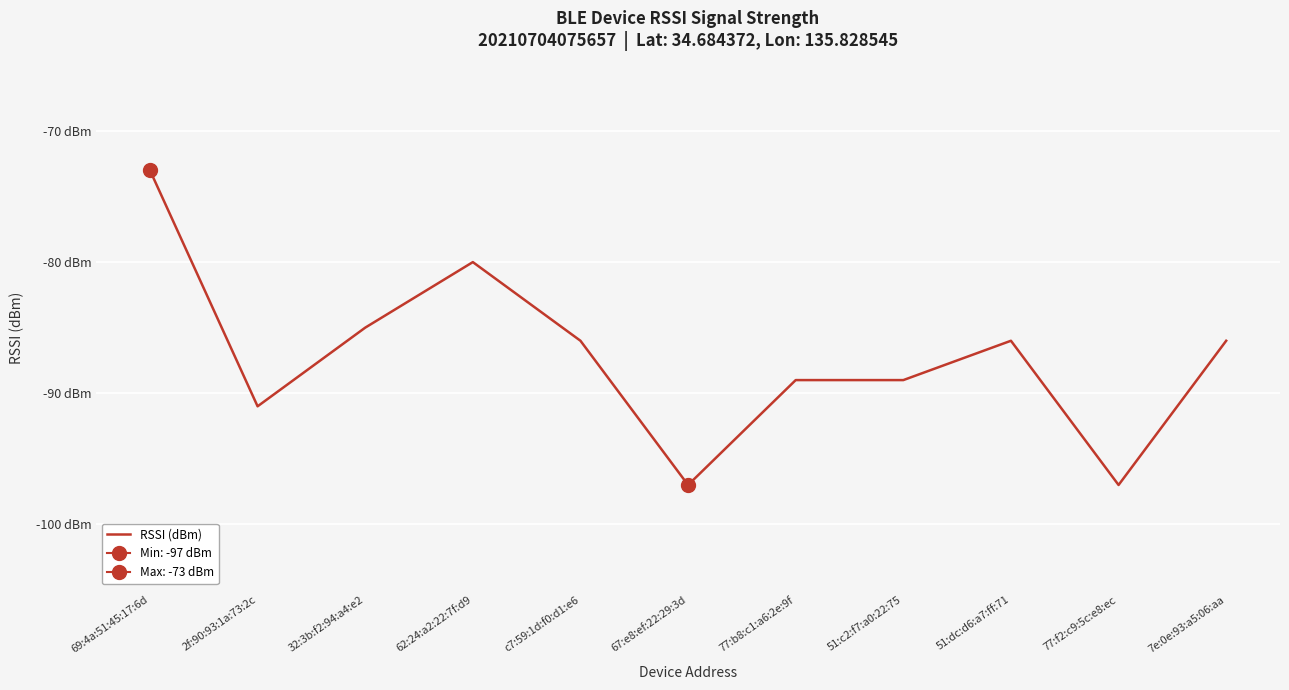

Reading left to right, transcribe all the data shown in this chart.

-73	-91	-85	-80	-86	-97	-89	-89	-86	-97	-86